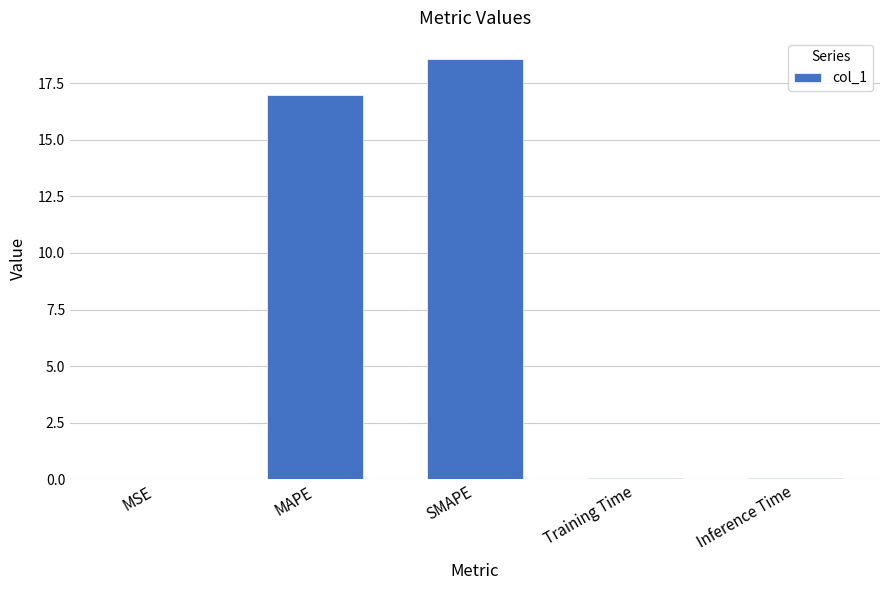

At which category does the chart reach its peak across all series?

SMAPE